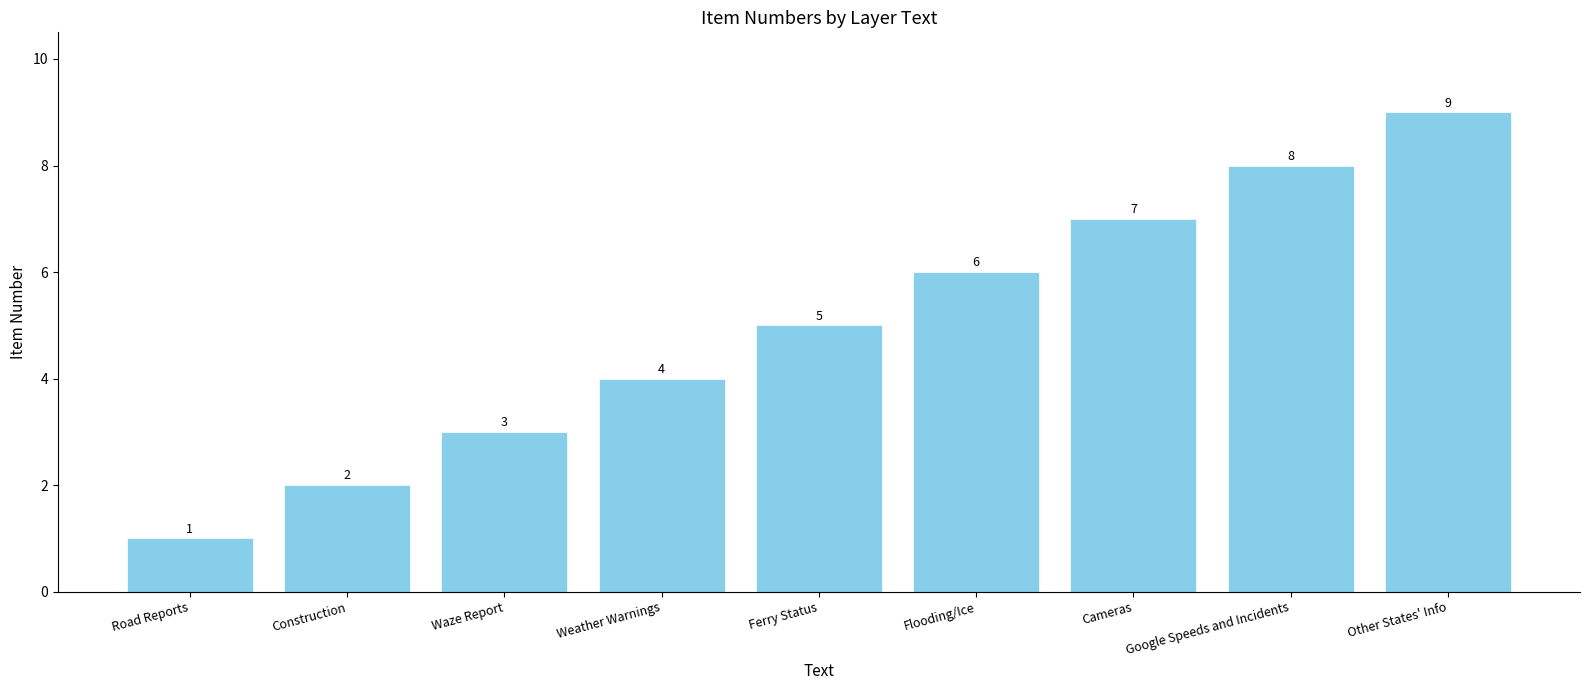

What is the difference between the values at Weather Warnings and Road Reports?

3